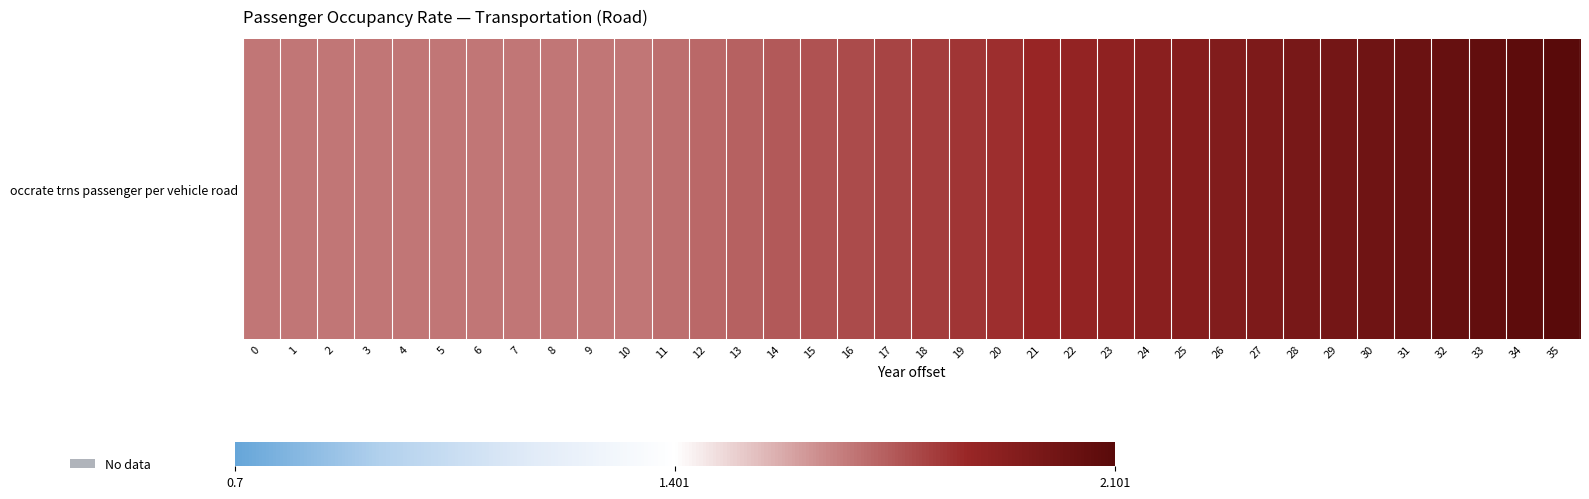

What is the average value?

1.8